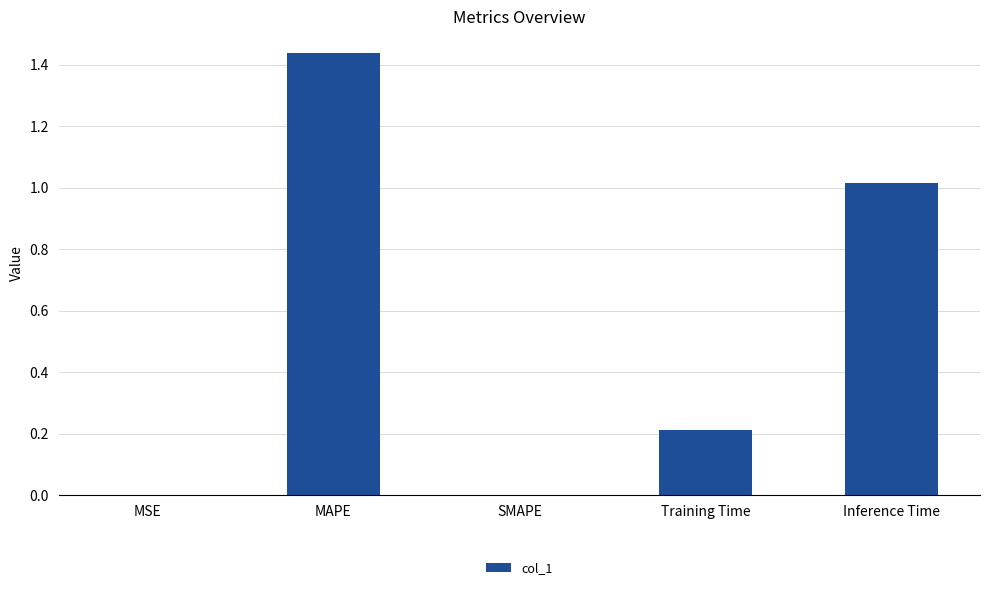

The chart shows a value of 1.8 at Inference Time. True or false?

False